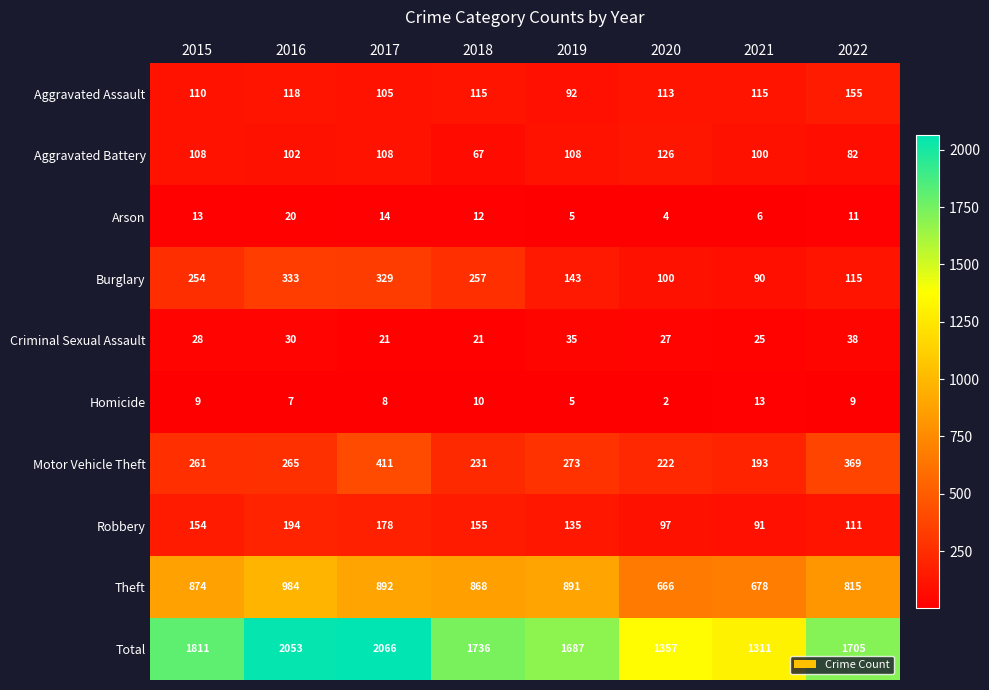

Rank the series at 2015 from lowest to highest value.

Homicide, Arson, Criminal Sexual Assault, Aggravated Battery, Aggravated Assault, Robbery, Burglary, Motor Vehicle Theft, Theft, Total